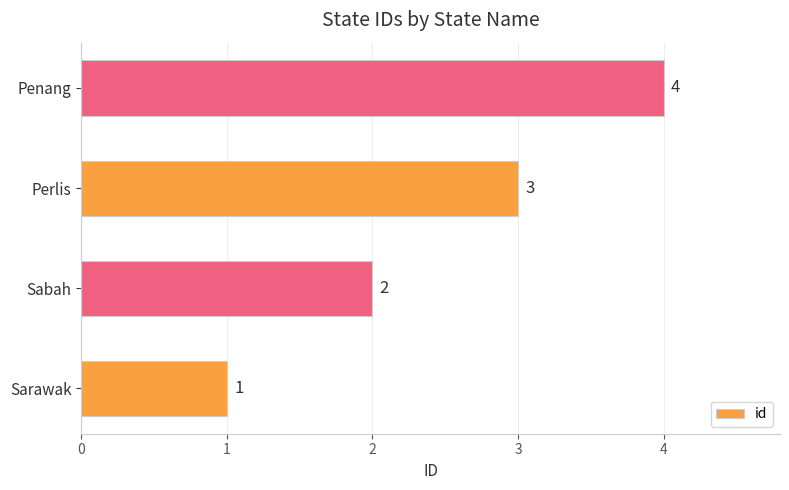

What is the difference between the maximum and minimum values?

3